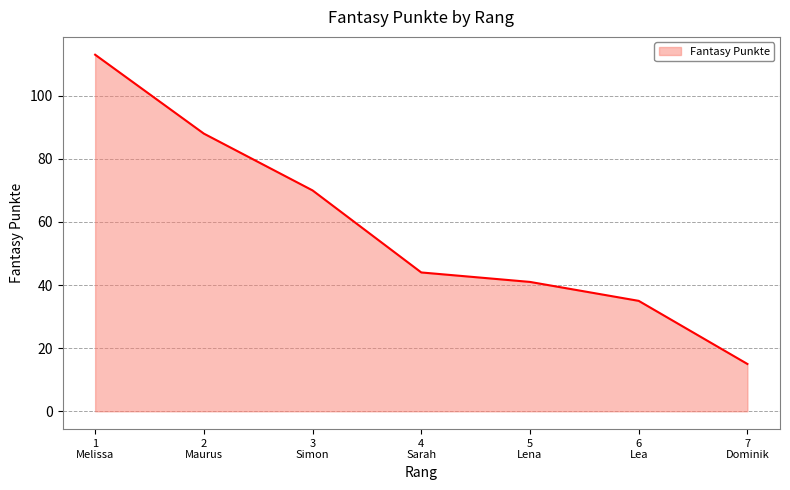

What is the greatest value displayed?

113